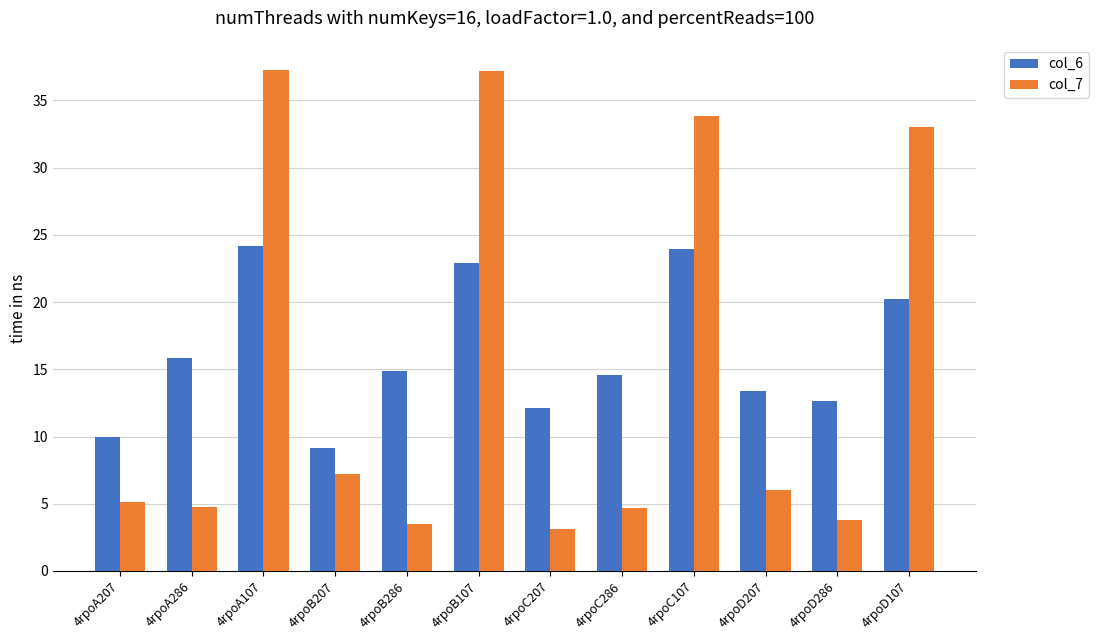

What is the label of the 4th bar from the left?

4rpoB207